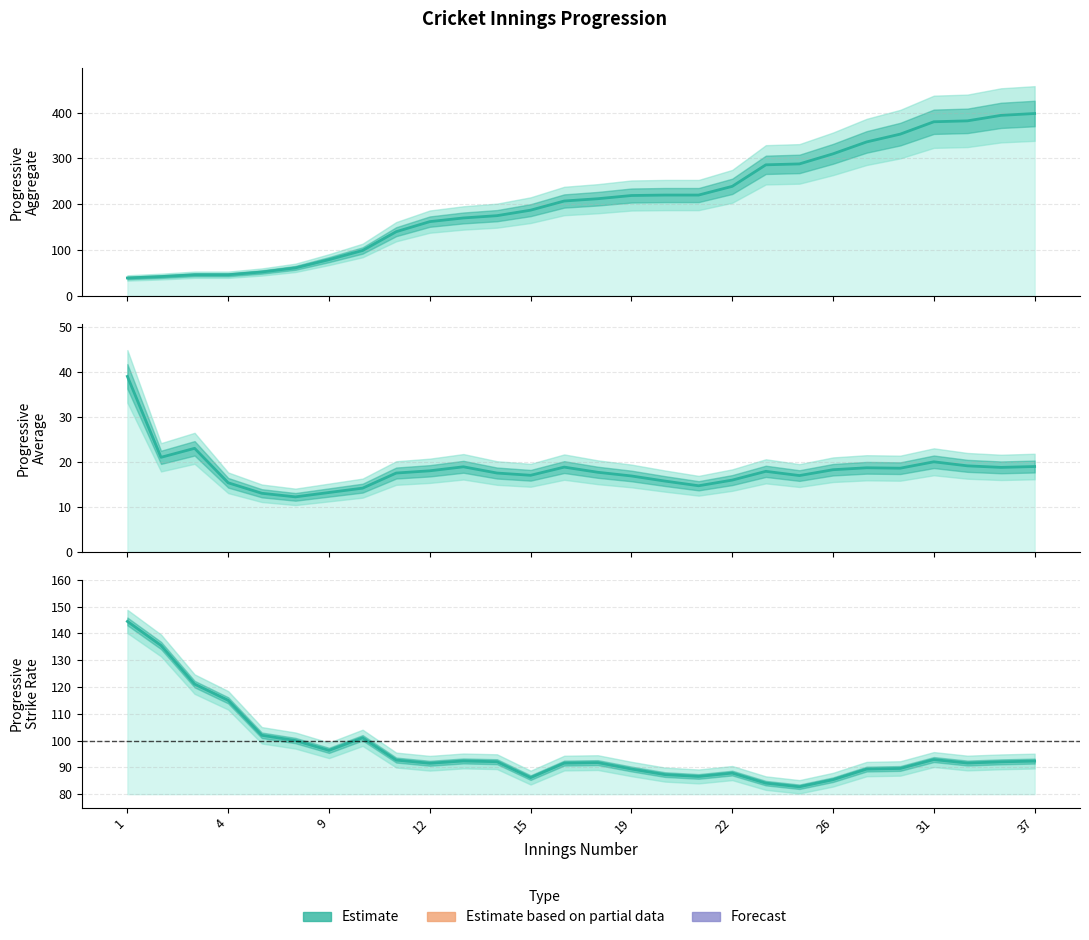

What is the sum of all Progressive Aggregate values?

5742.0